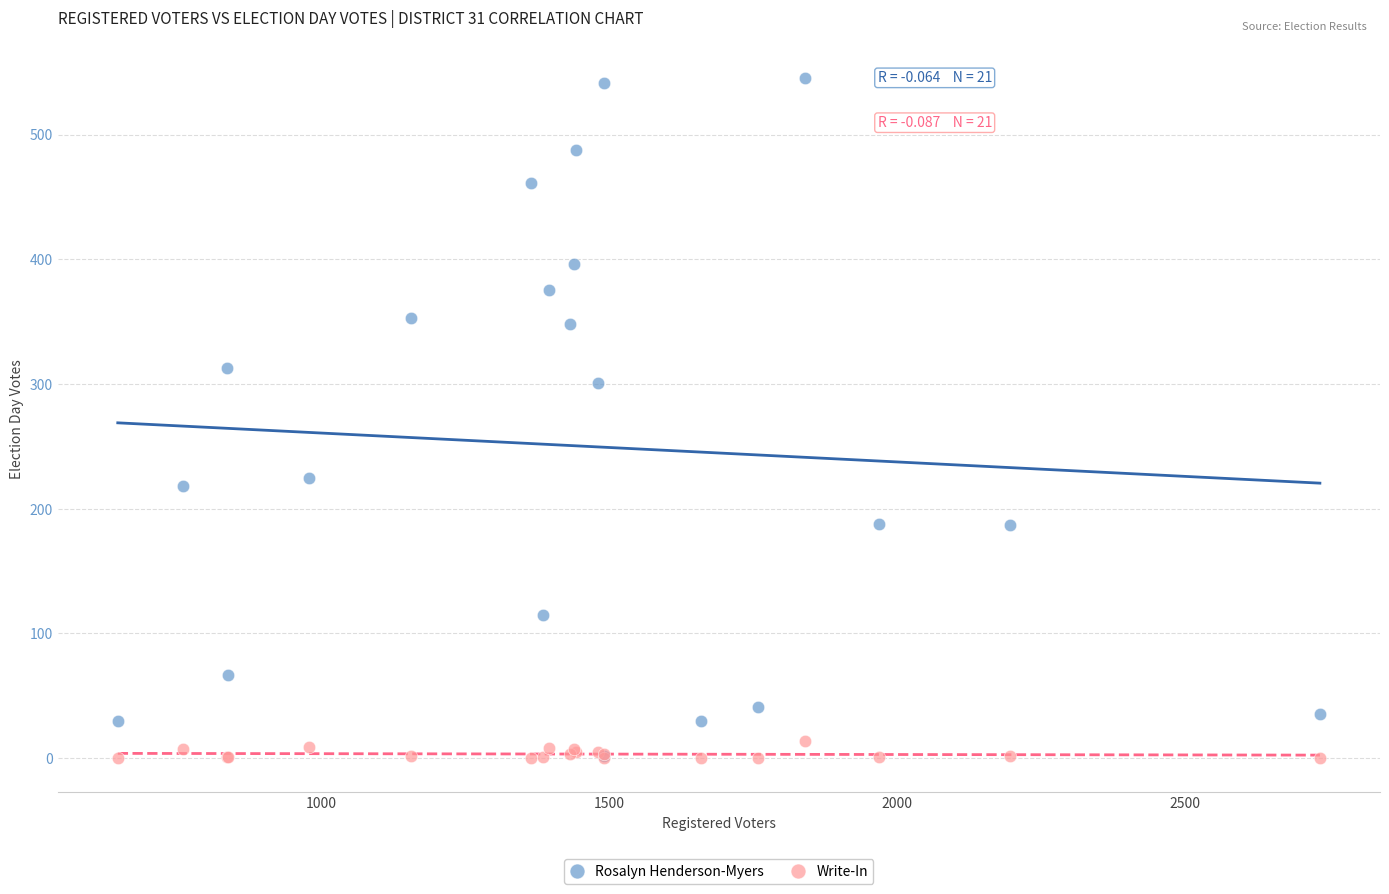

In the Rosalyn Henderson-Myers series, what Y value is closest to 273?

301